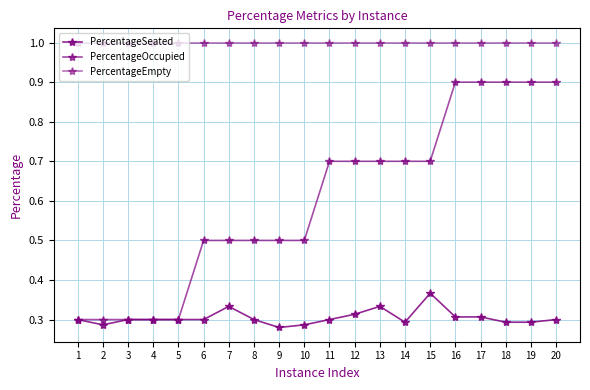

Count the number of data series in this chart.

3